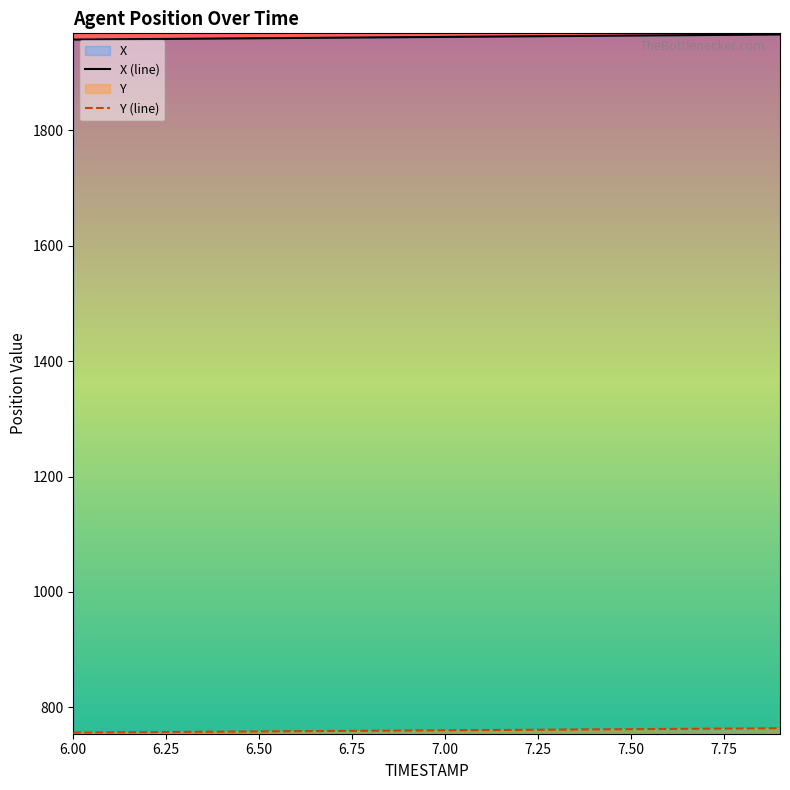

Rank the series by their maximum value, from lowest to highest.

Y, X